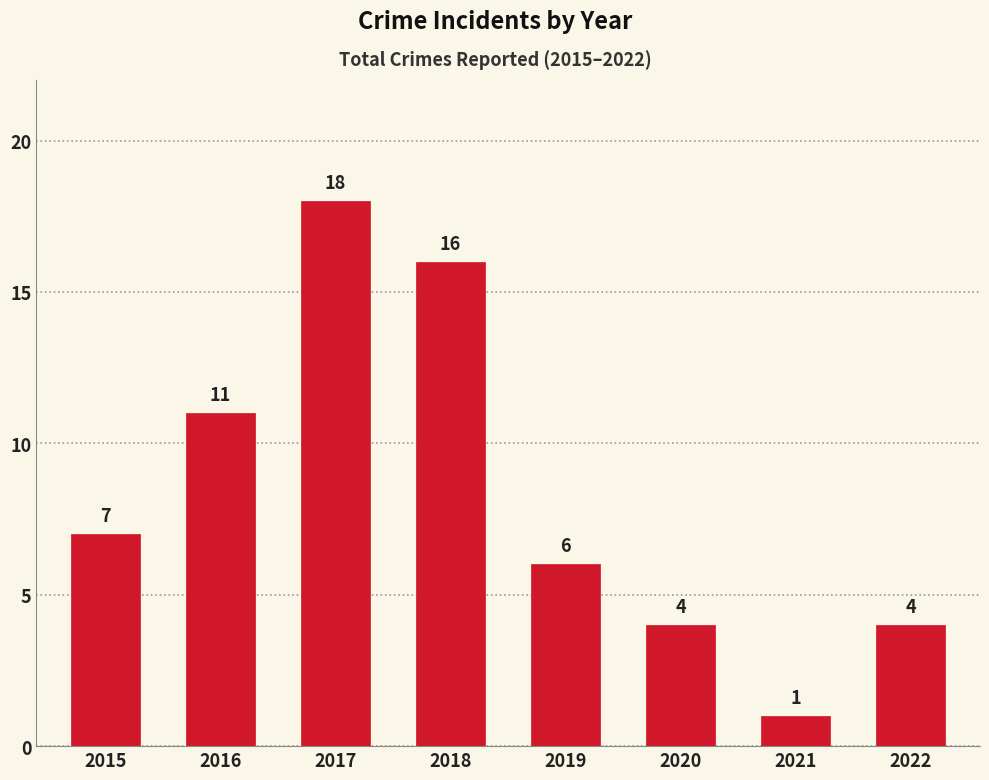

What is the sum of the values at 2018 and 2020?

20